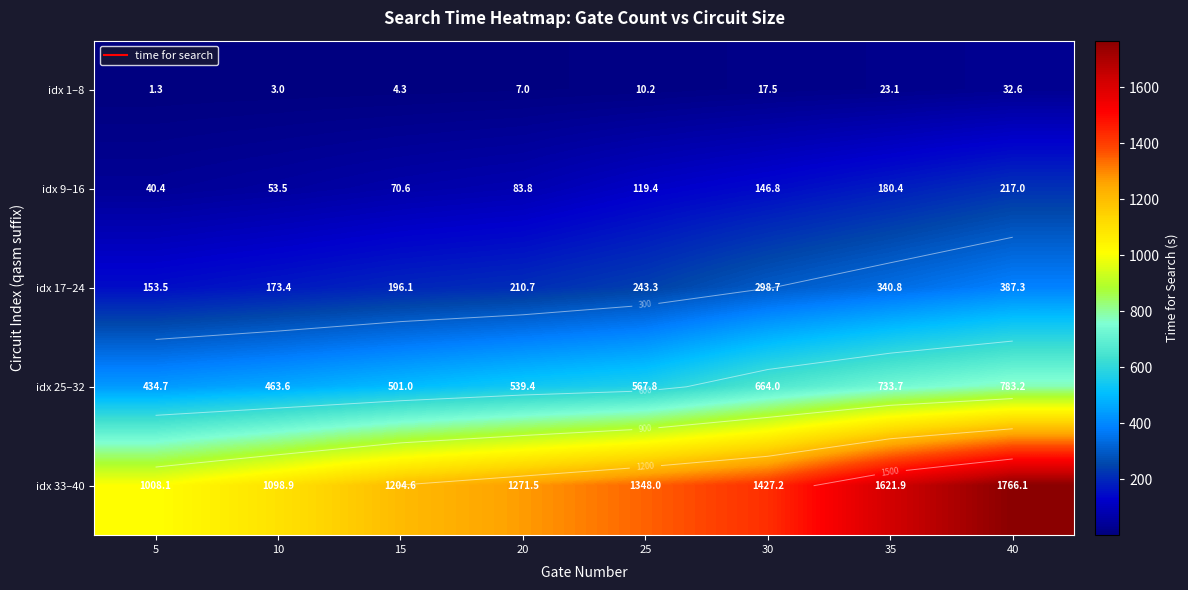

Rank the series at 35 from highest to lowest value.

idx 33–40, idx 25–32, idx 17–24, idx 9–16, idx 1–8